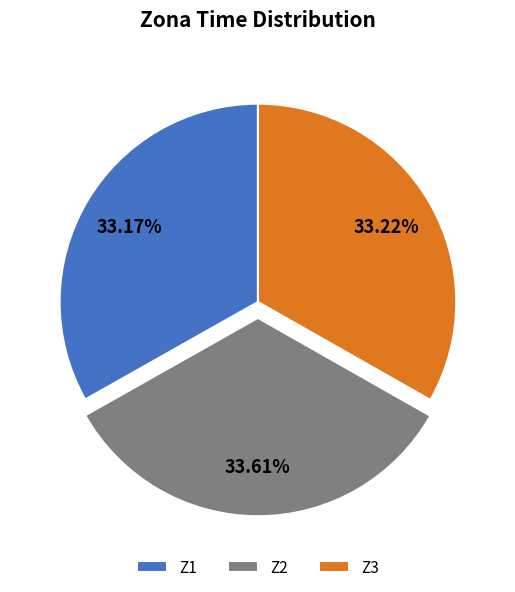

The Z3 slice represents 19% of the pie. True or false?

False